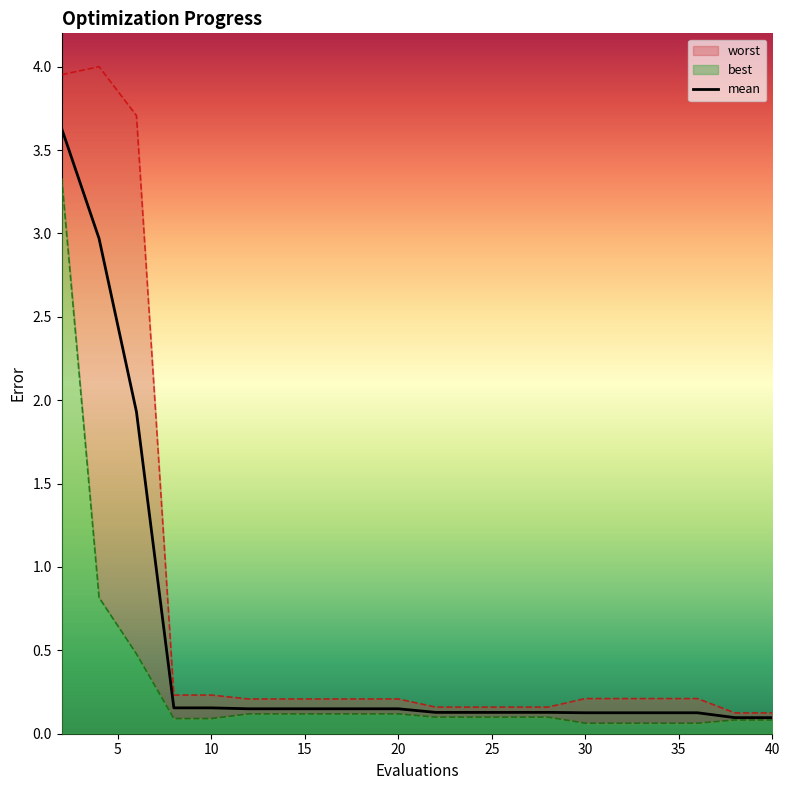

What is the total value across all series at 36?

0.4